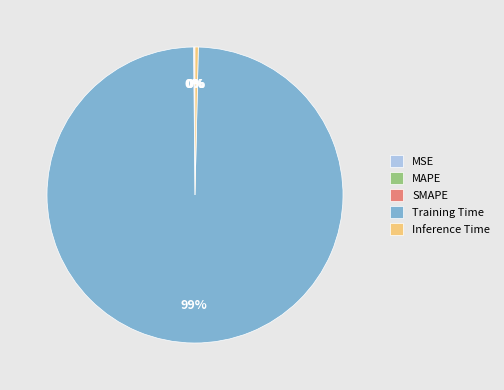

The Training Time slice represents 99% of the pie. True or false?

True